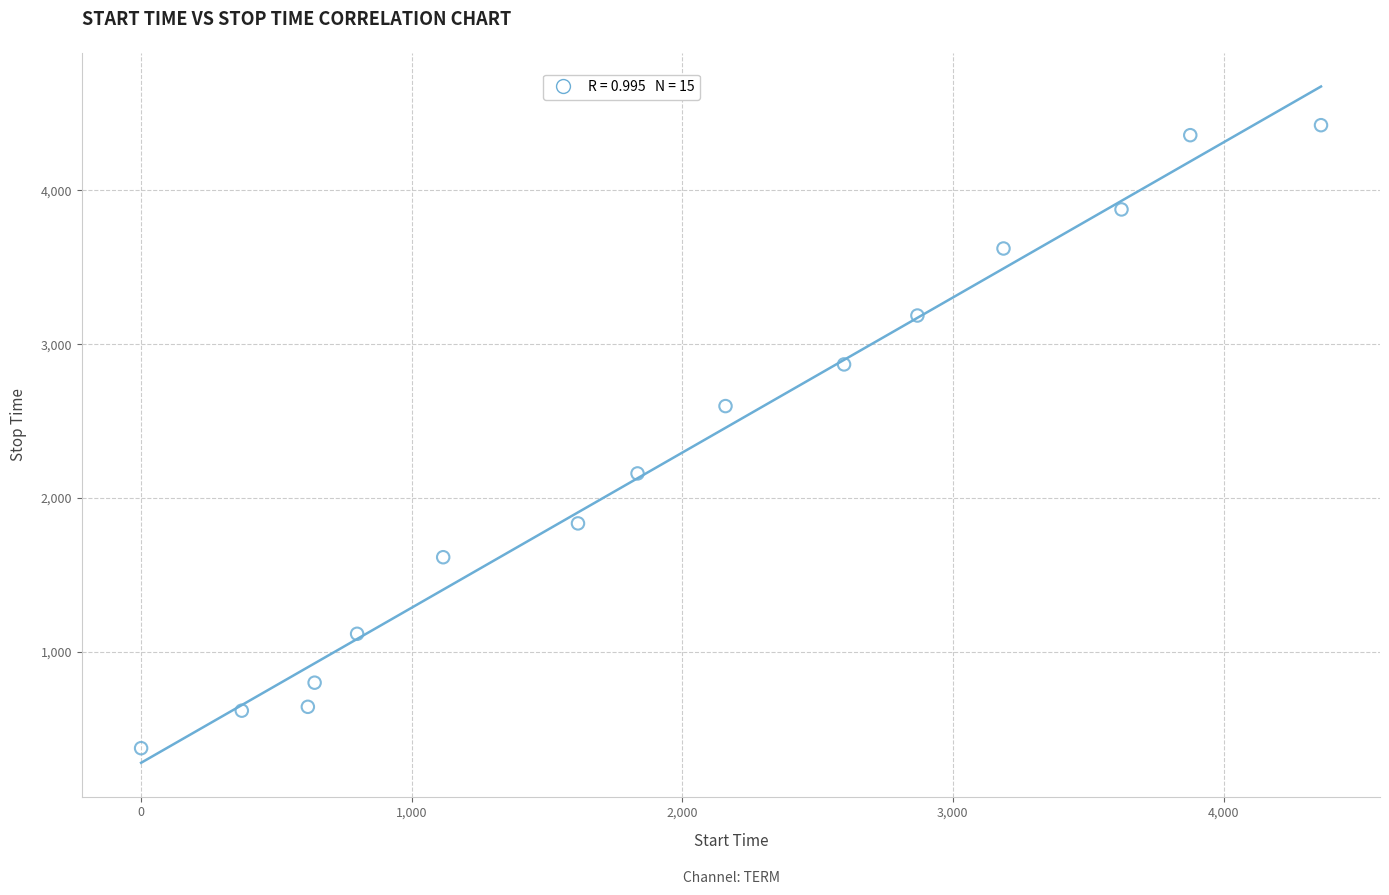

What is the range of Y values (max minus min)?

4052